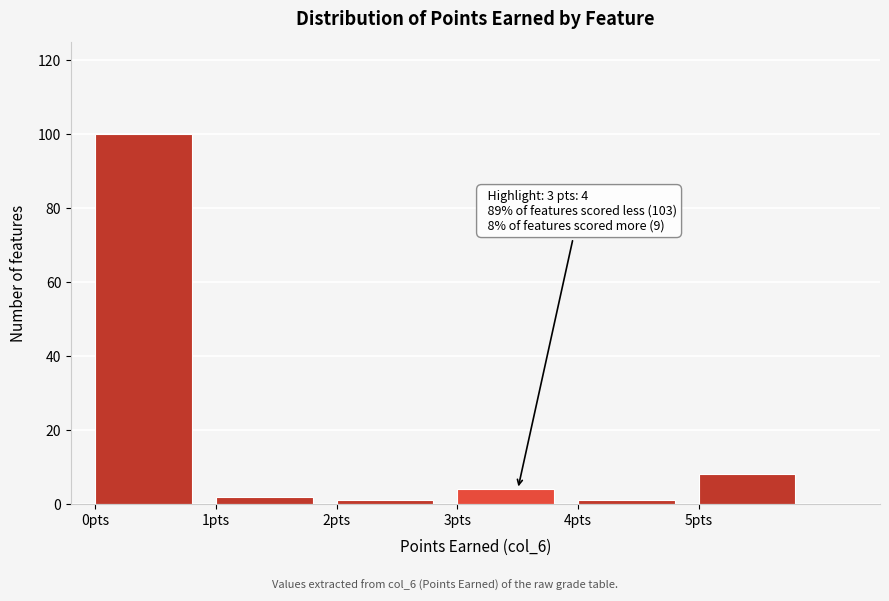

Over which range of the x-axis is the bar tallest?

0 to 1